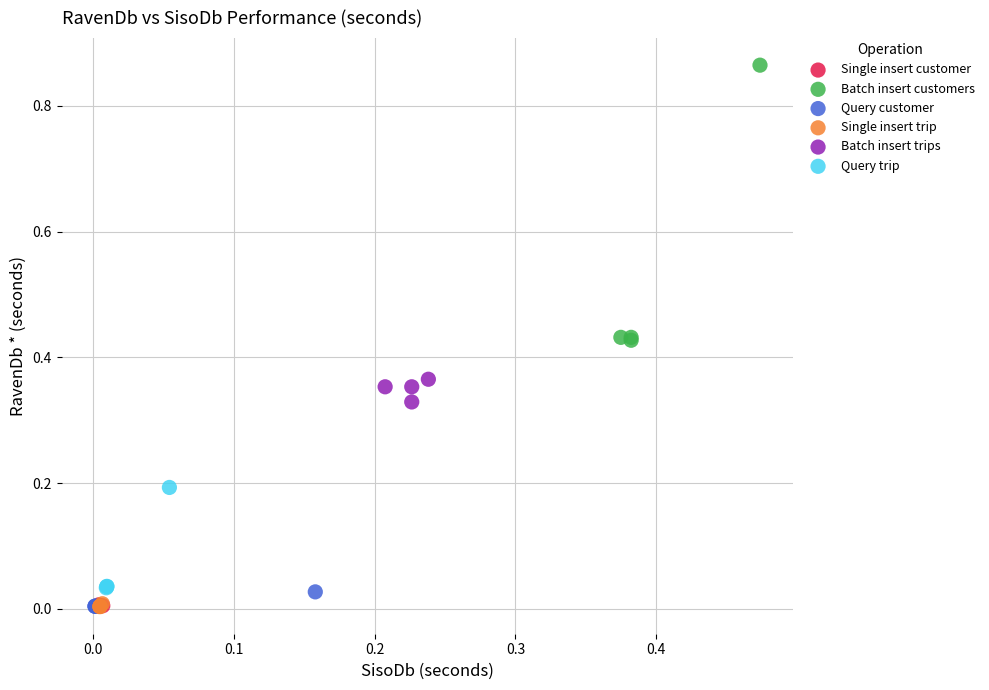

Which series reaches the maximum Y coordinate?

Batch insert customers